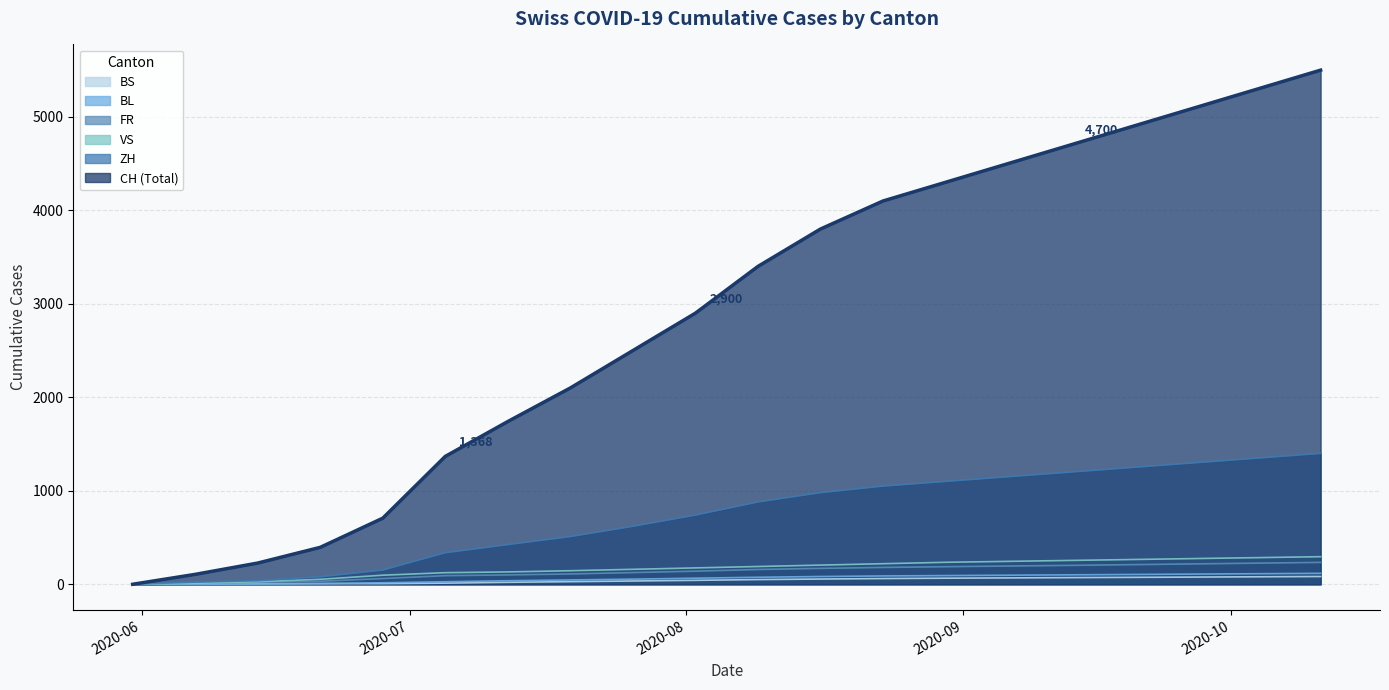

Where does the VS series first go above 190?

2020-08-16